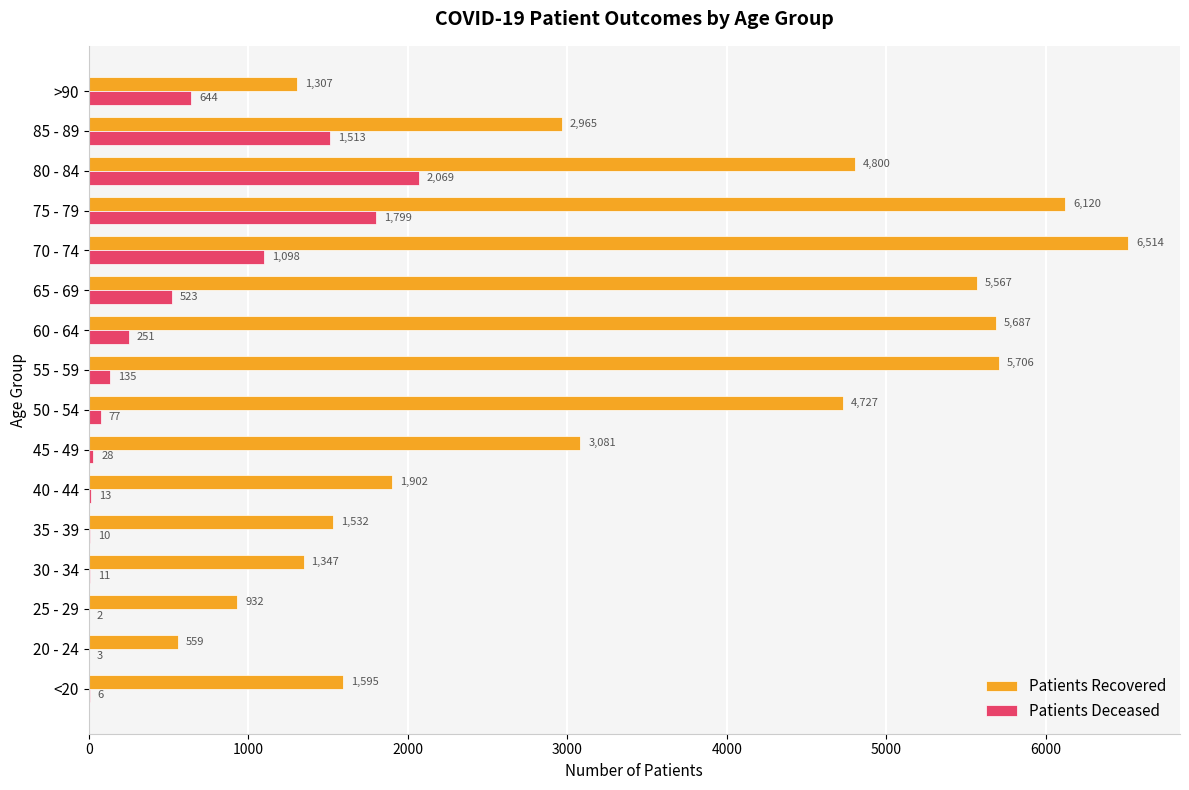

What is the greatest value displayed?

6514